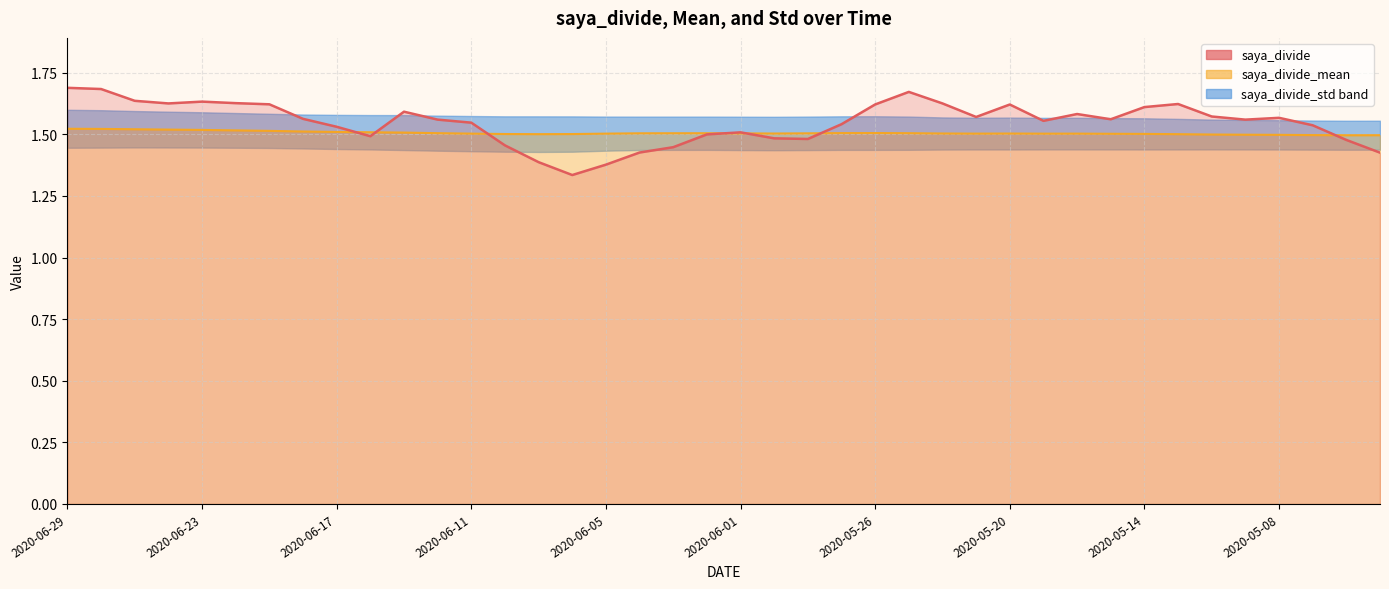

Rank the series by their average value, from lowest to highest.

saya_divide_mean, saya_divide